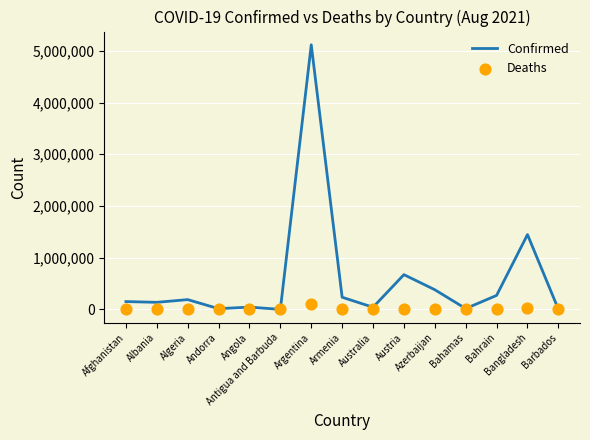

At how many categories does at least one series exceed 1859270?

1